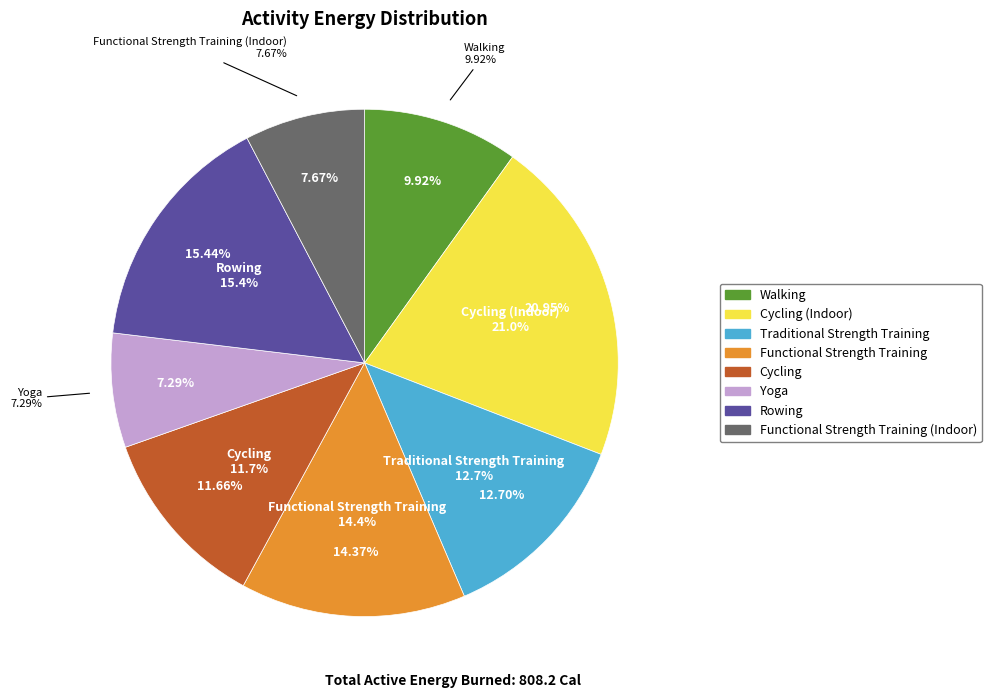

What is the change in value from Walking to Yoga?

-21.3